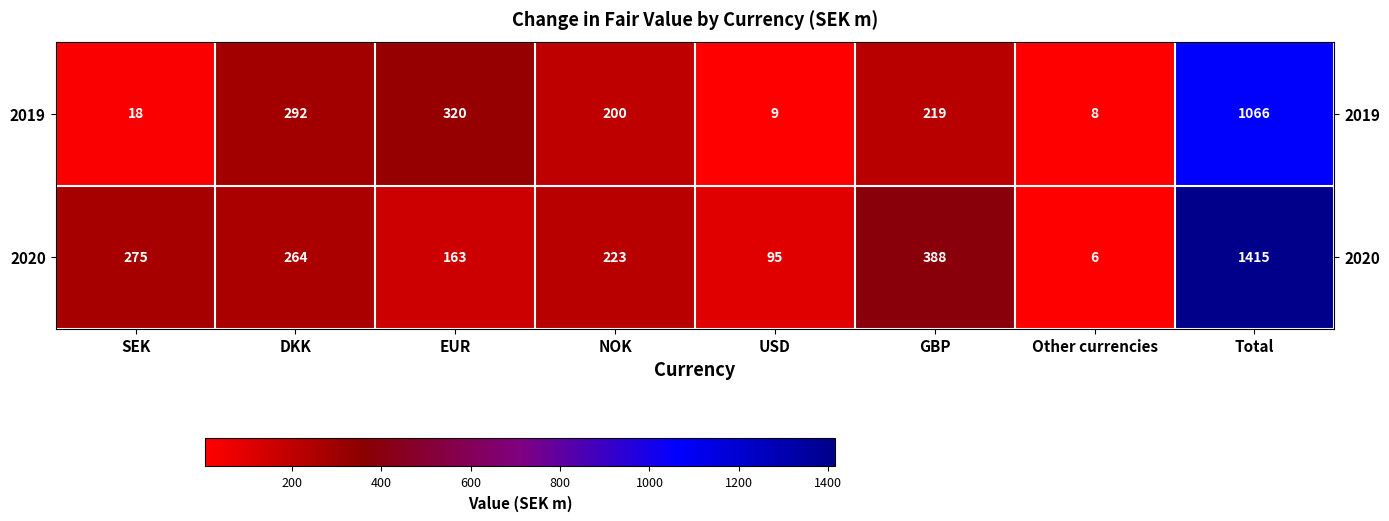

List the series in order of their peak value, lowest first.

2019, 2020